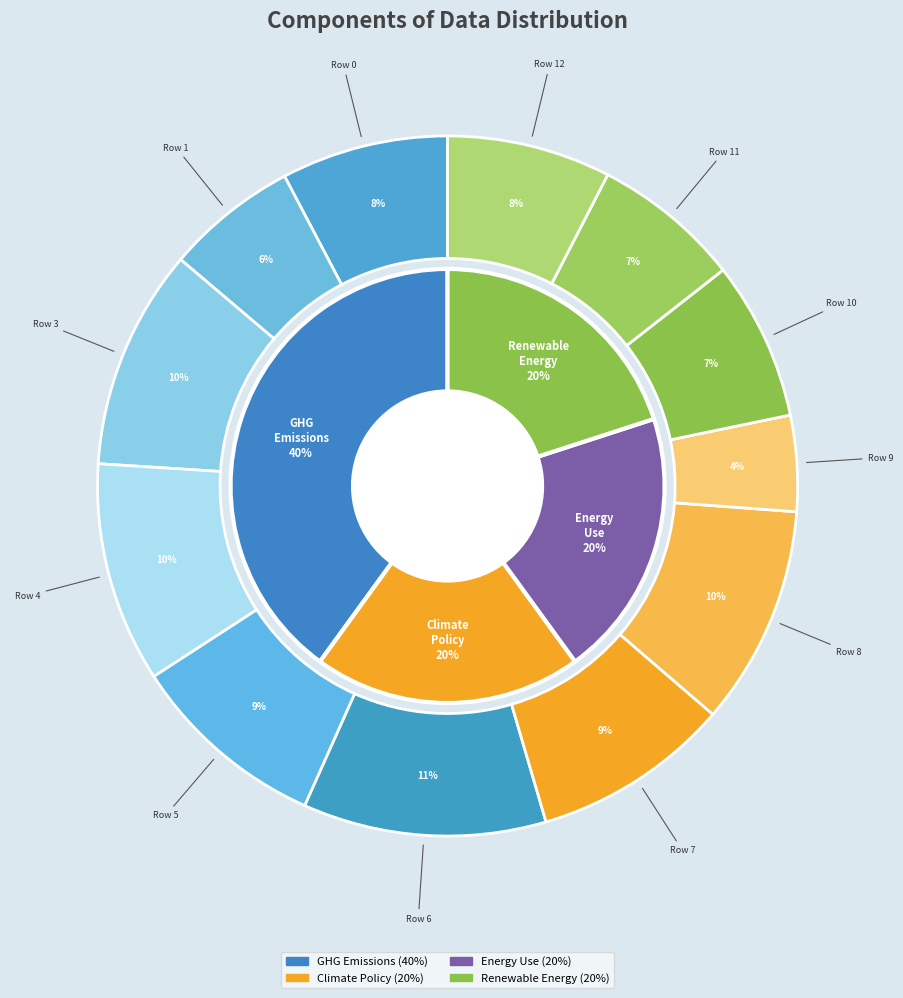

Count the number of slices in the pie.

12